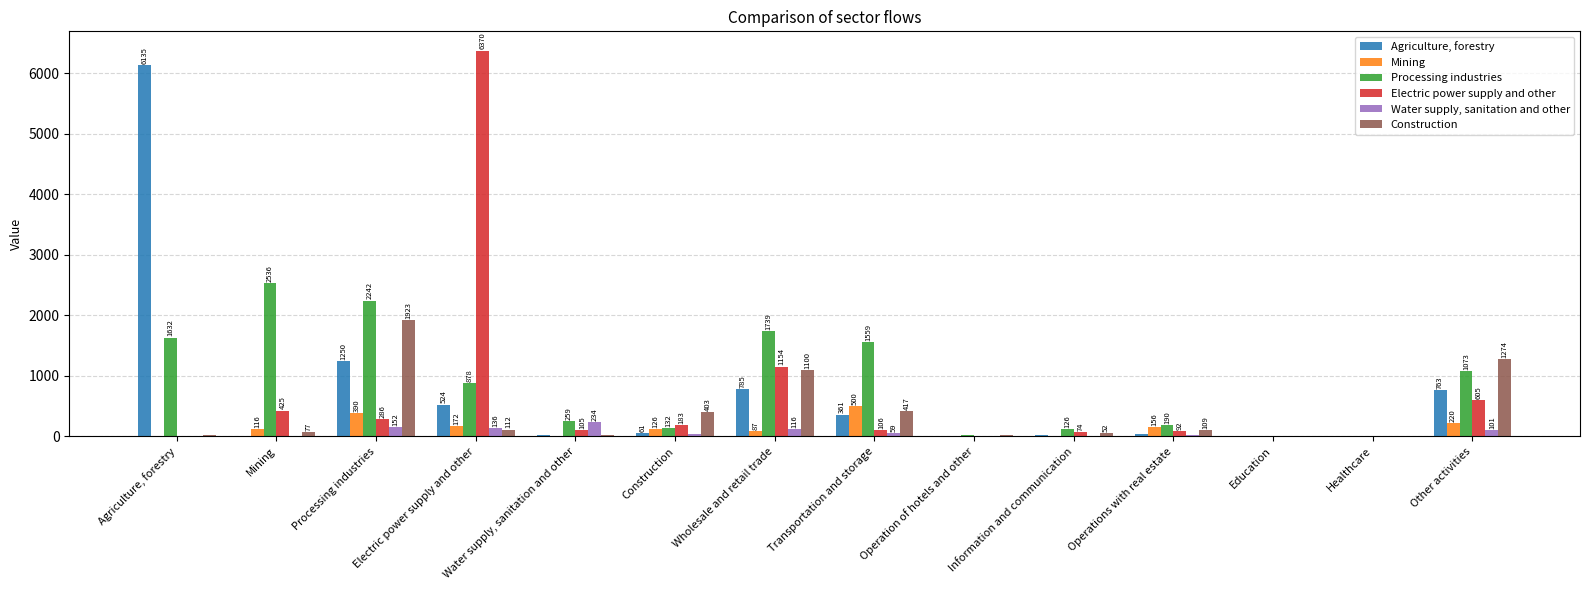

How many distinct data groups are displayed?

6